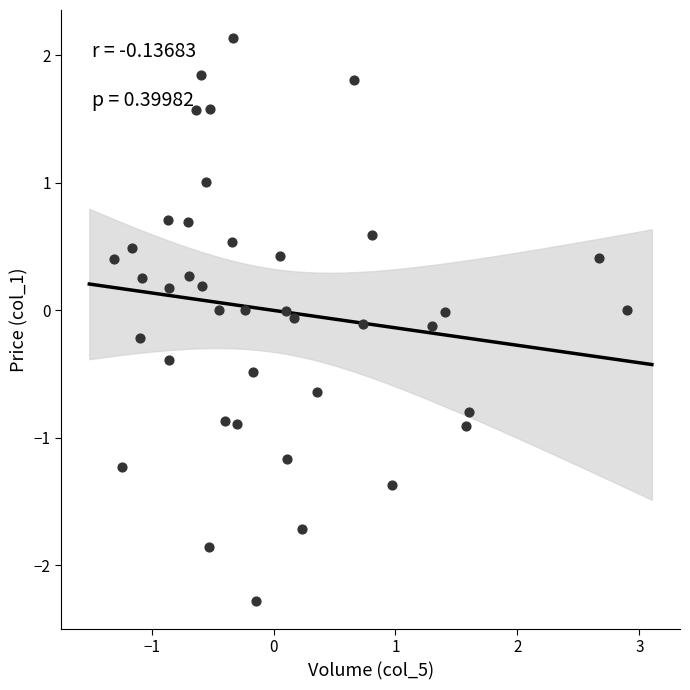

What is the range of X values (max minus min)?

4.2